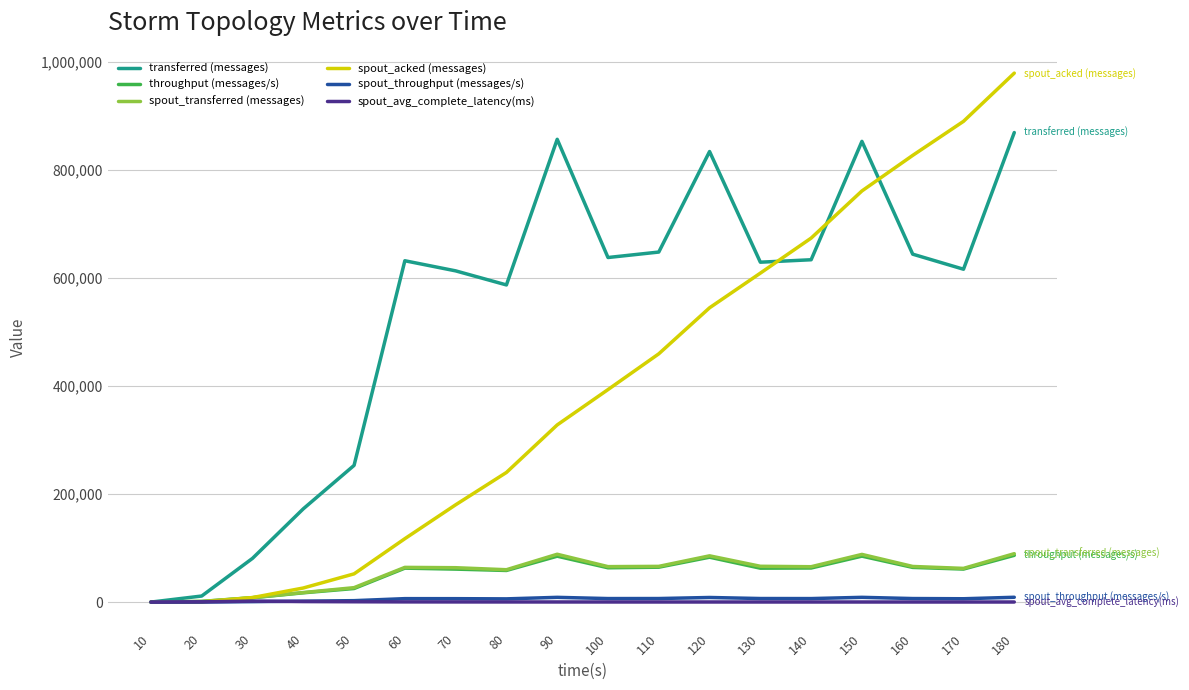

Which series has the largest range (max minus min)?

spout_acked (messages)